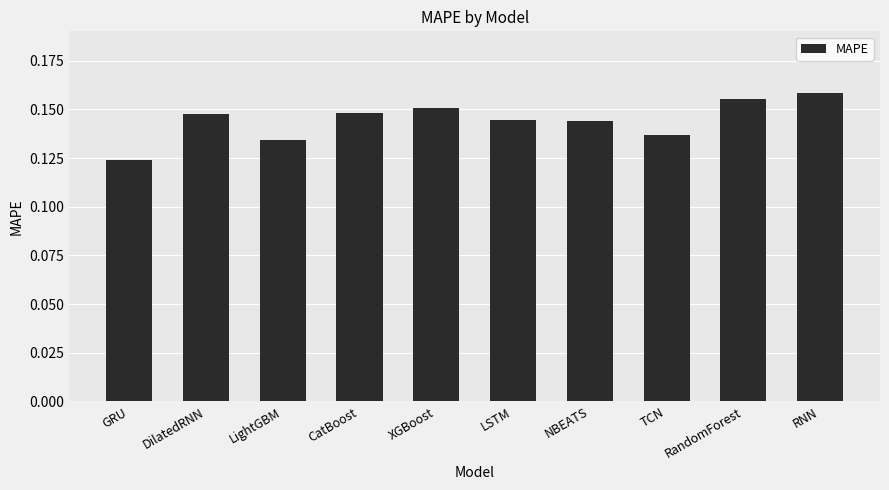

Count the number of data series in this chart.

1